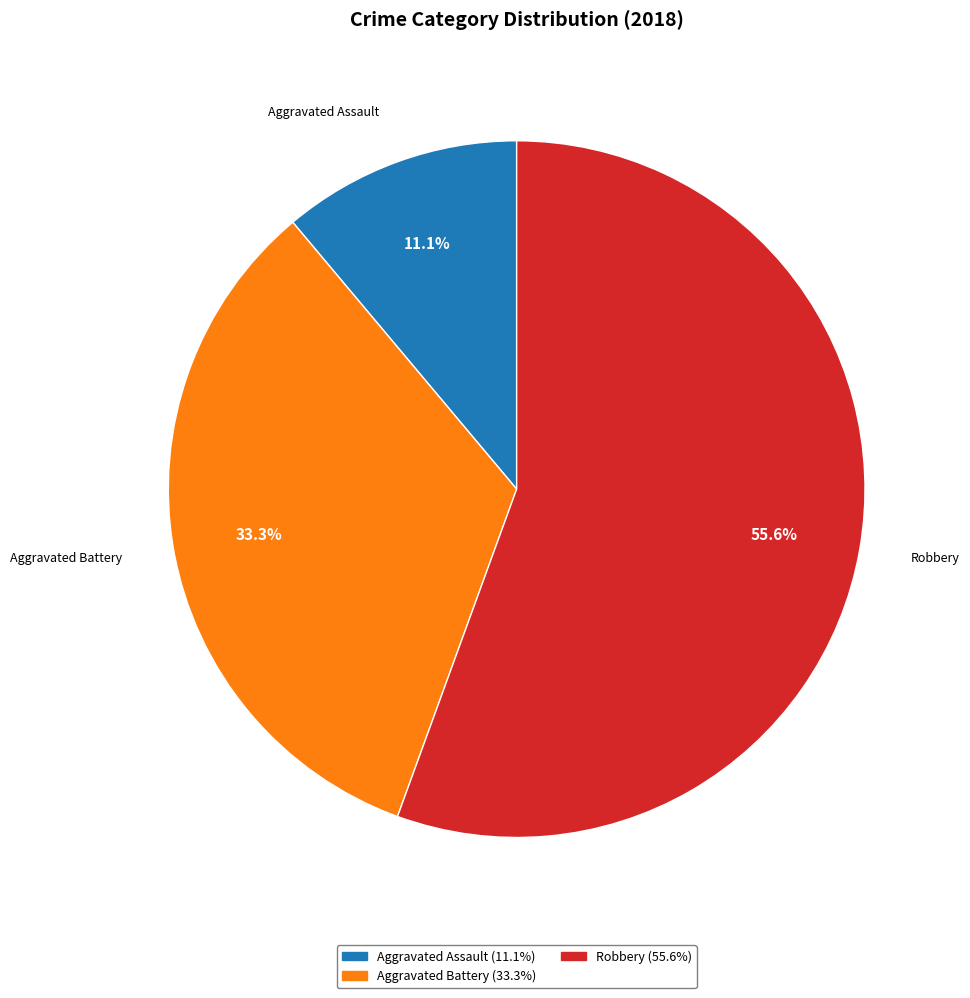

Is there a majority slice in this chart?

Yes